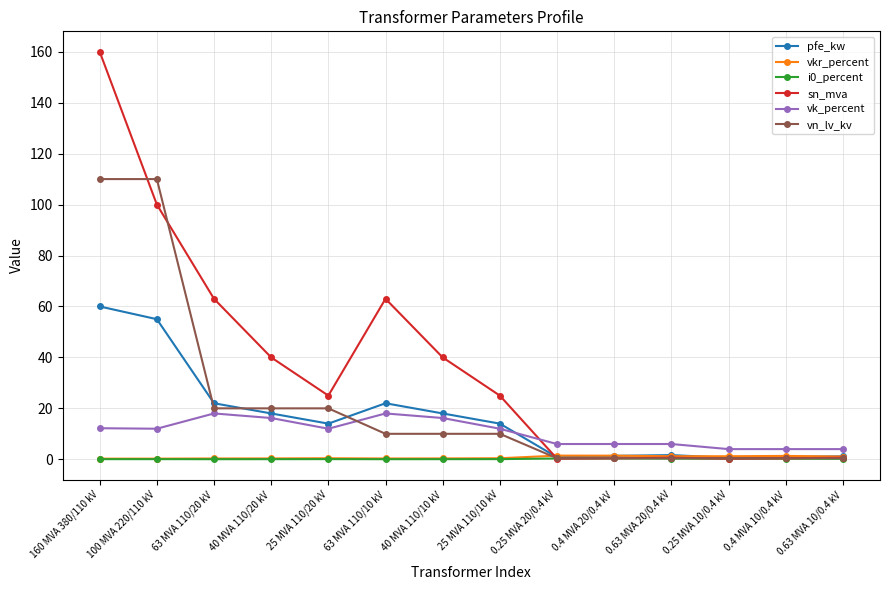

Which series has the largest total across all categories?

sn_mva